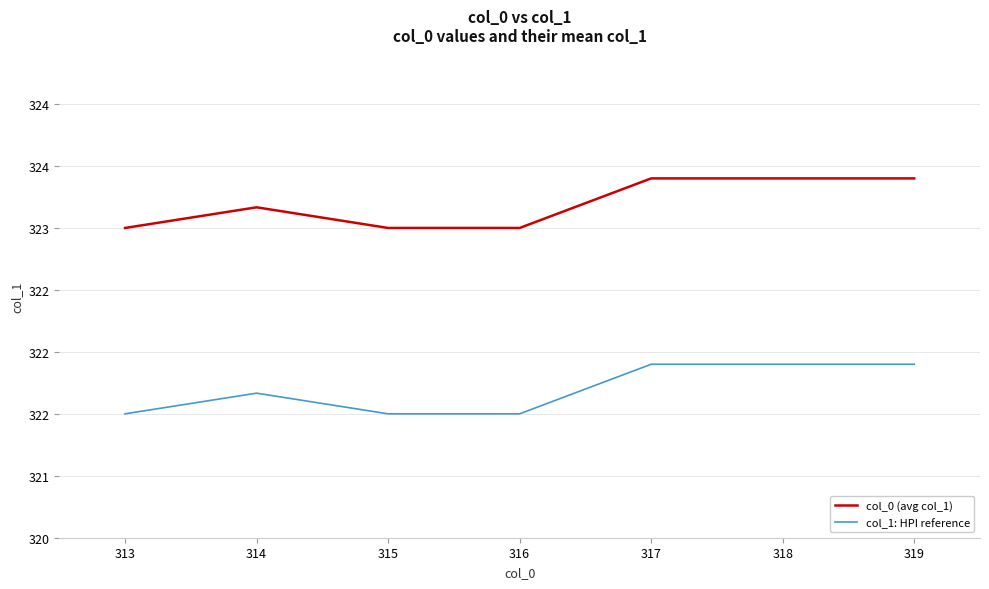

True or false: col_1: HPI reference and col_0 (avg col_1) intersect in this chart.

False